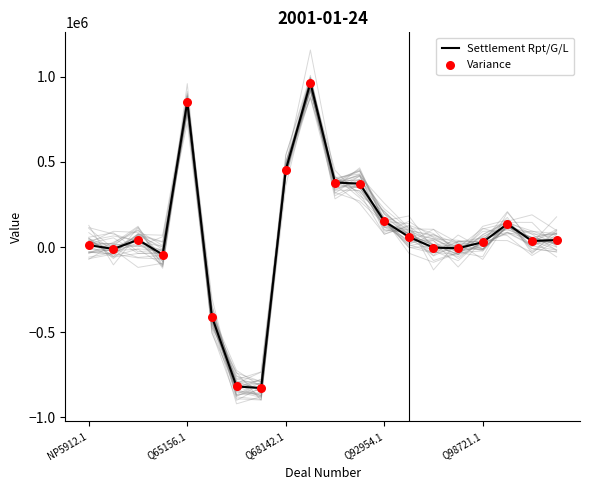

Which series reaches the maximum Y coordinate?

Settlement Rpt/G/L